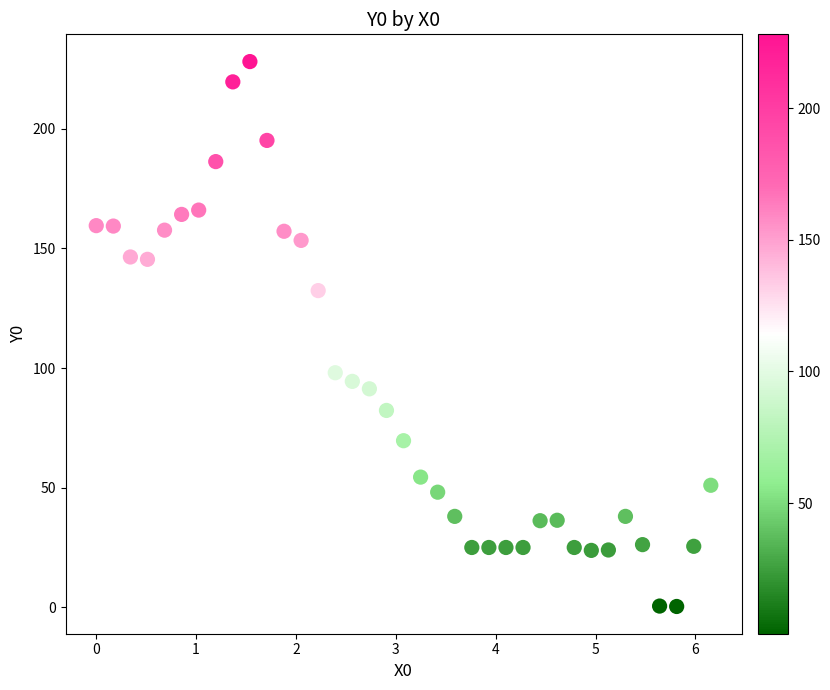

What is the range of Y values (max minus min)?

227.7